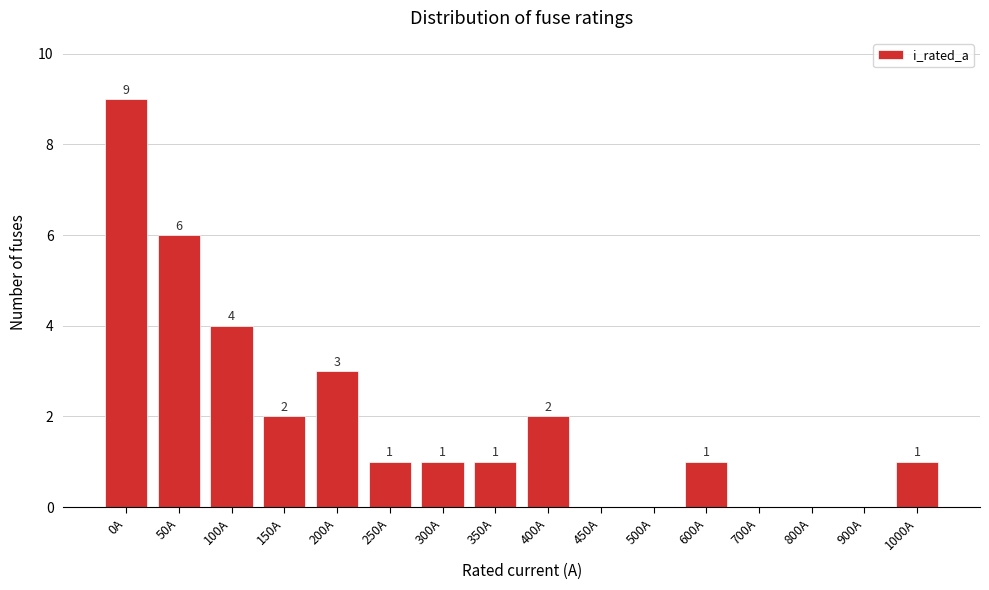

Reading left to right, transcribe all the data shown in this chart.

0A=9	50A=6	100A=4	150A=2	200A=3	250A=1	300A=1	350A=1	400A=2	450A=0	500A=0	600A=1	700A=0	800A=0	900A=0	1000A=1